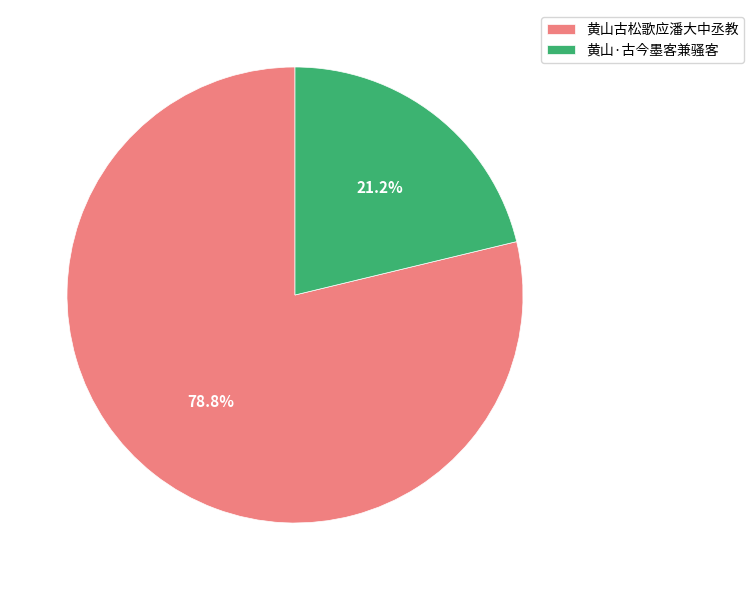

Does 黄山古松歌应潘大中丞教 represent more than half of the total?

Yes